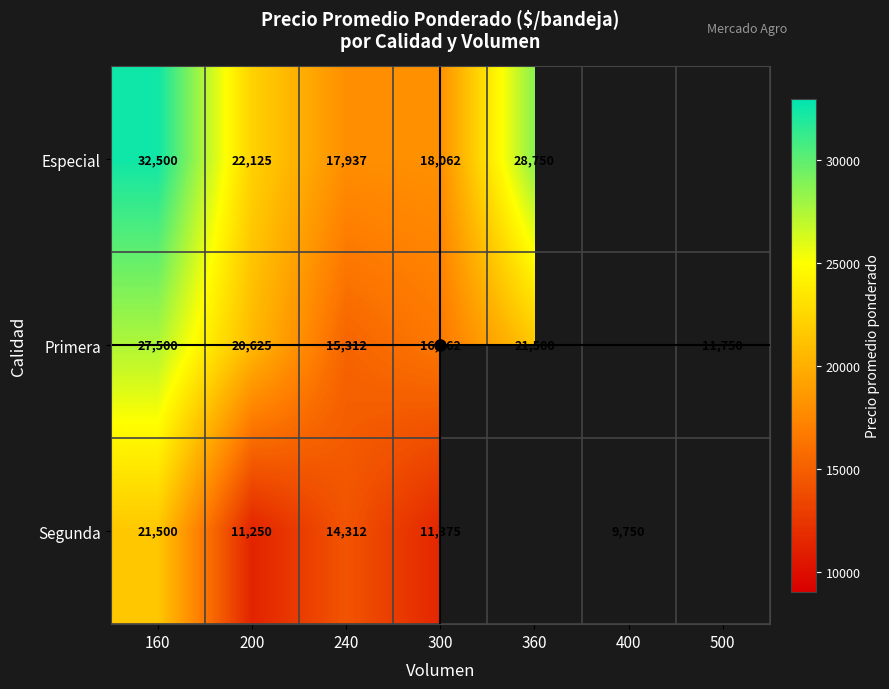

The value of Primera at 300 is 16562. True or false?

True